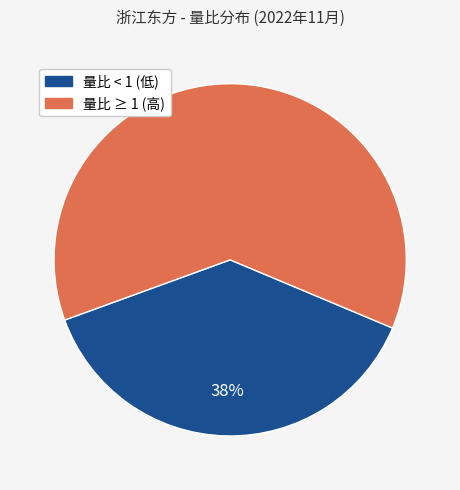

To the nearest percent, what is the difference between the largest and smallest slice percentages?

24%